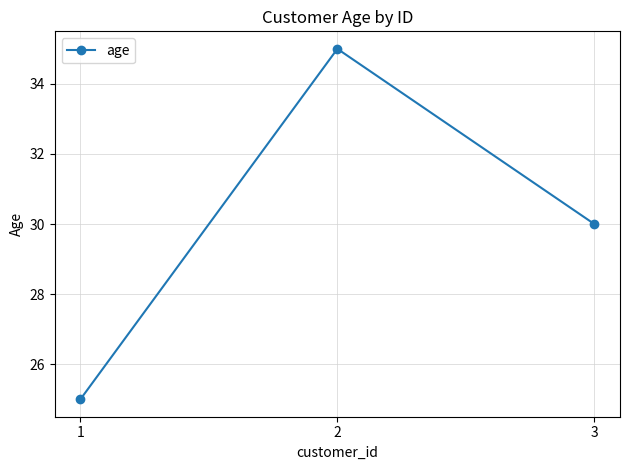

Rank the categories by value from lowest to highest.

1, 3, 2